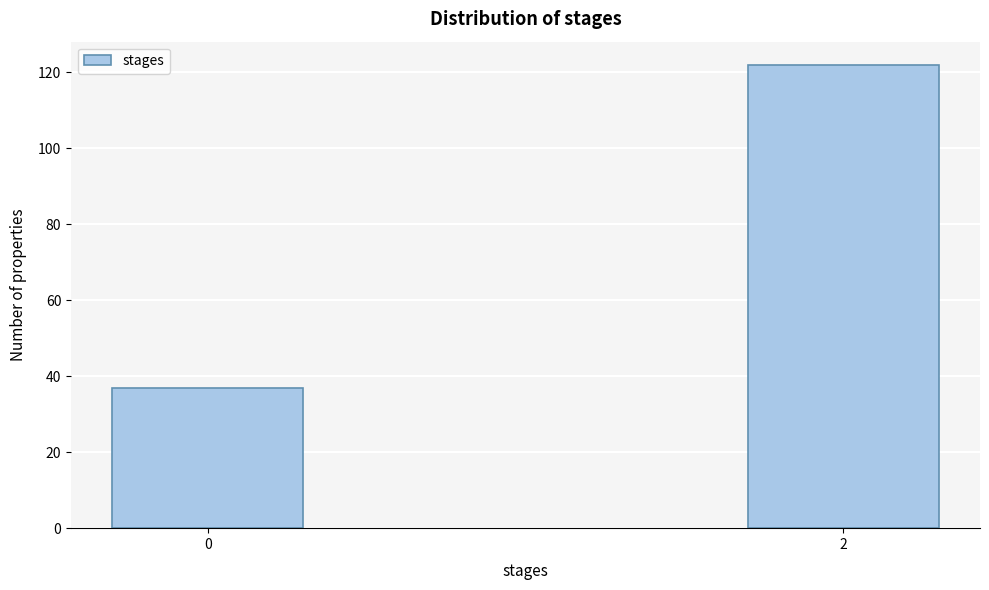

Reading left to right, list all the values displayed in this chart.

37	122